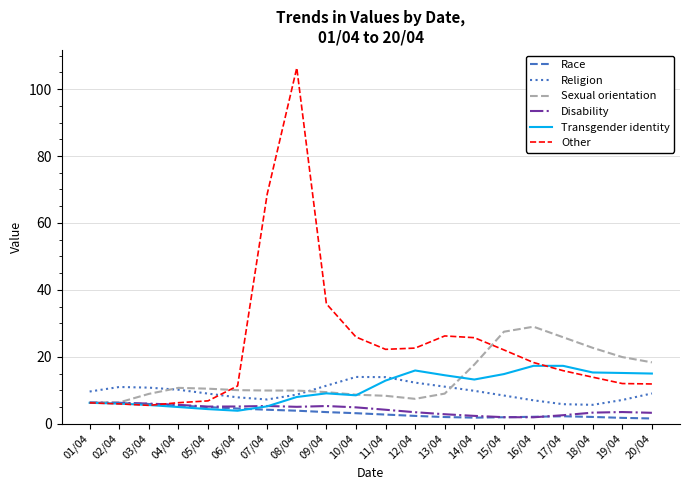

At which category does the chart reach its peak across all series?

08/04